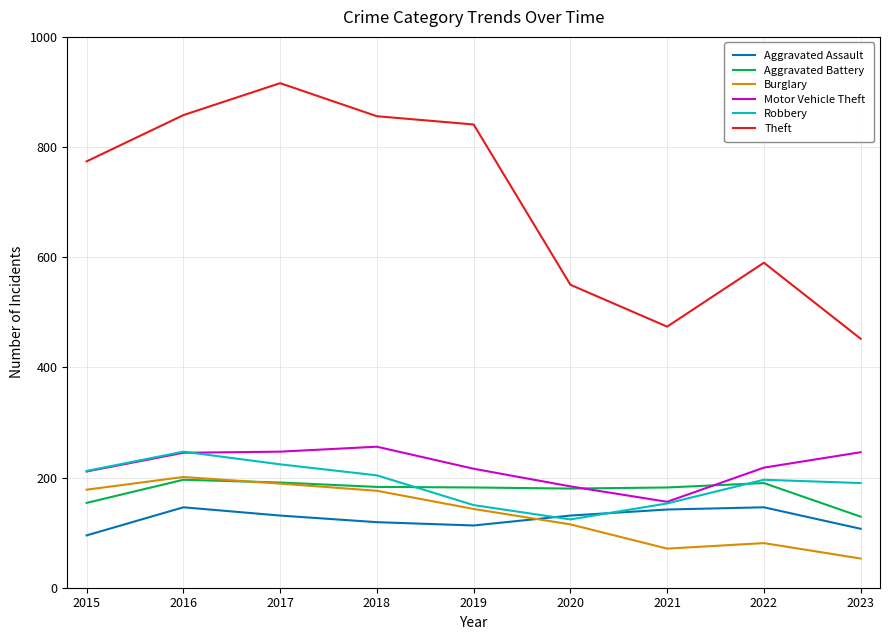

What are all the series names shown in the legend?

Aggravated Assault, Aggravated Battery, Burglary, Motor Vehicle Theft, Robbery, Theft